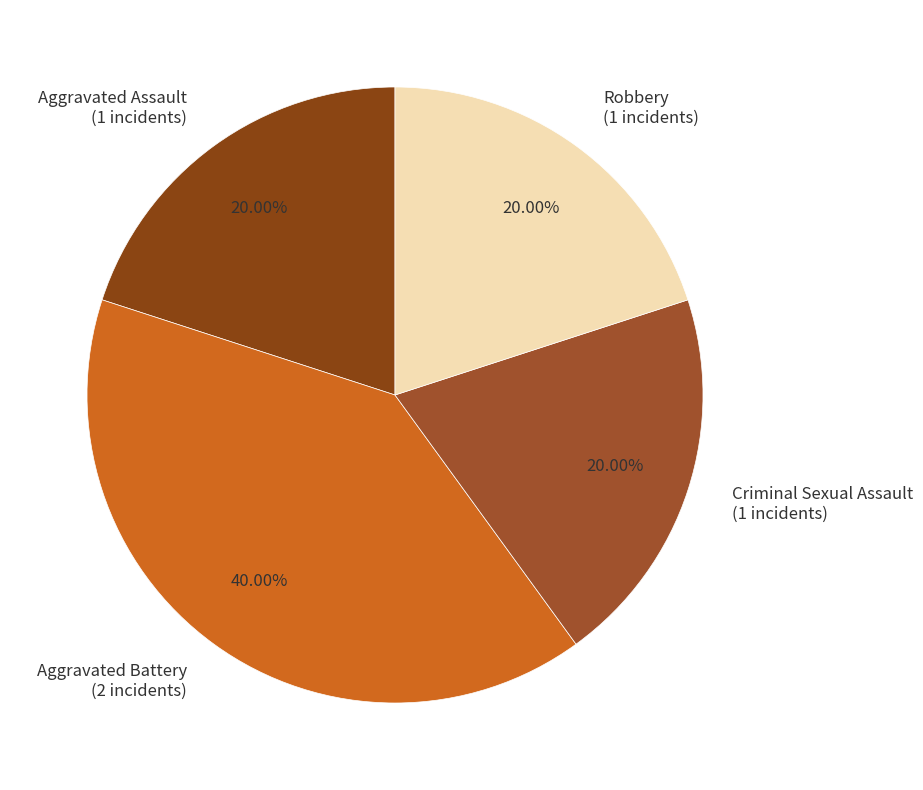

Between Aggravated Assault and Aggravated Battery, which is larger?

Aggravated Battery